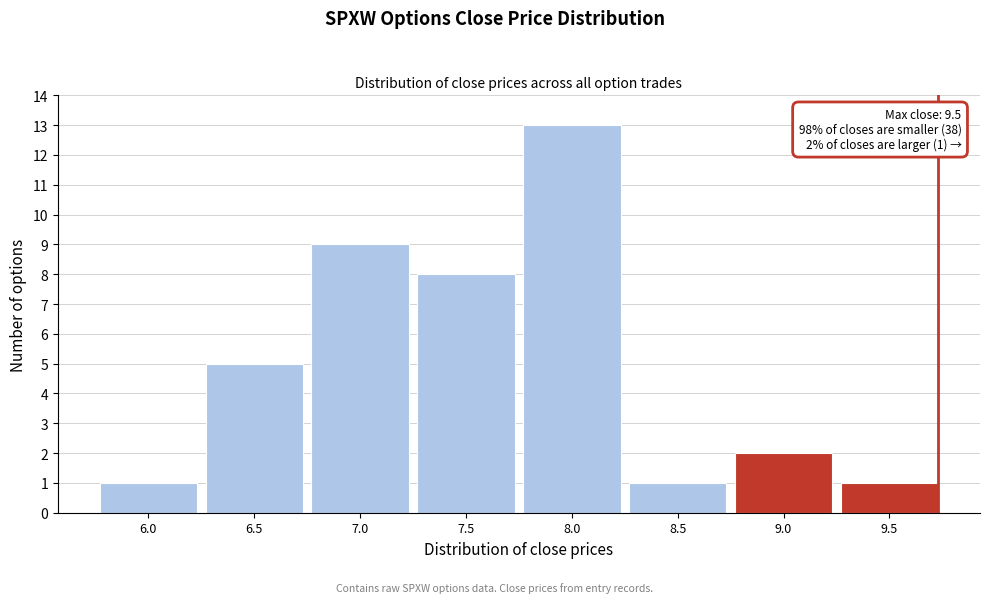

Reading left to right, extract all data points from this chart.

6.0=1	6.5=5	7.0=9	7.5=8	8.0=13	8.5=1	9.0=2	9.5=1